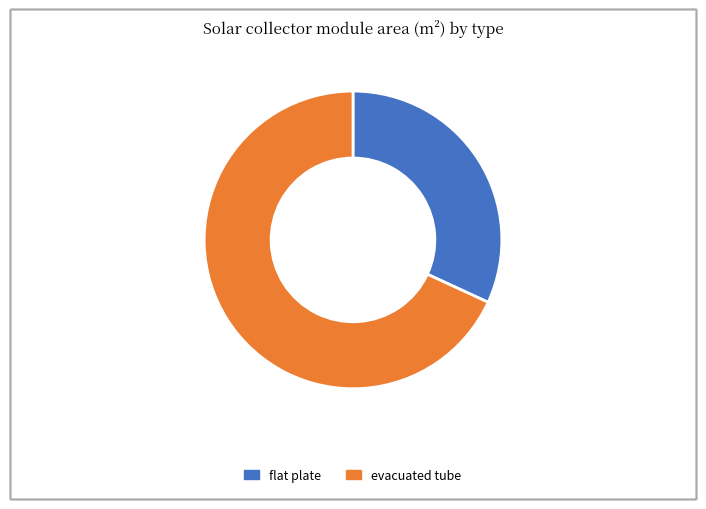

How many segments does this pie chart have?

2